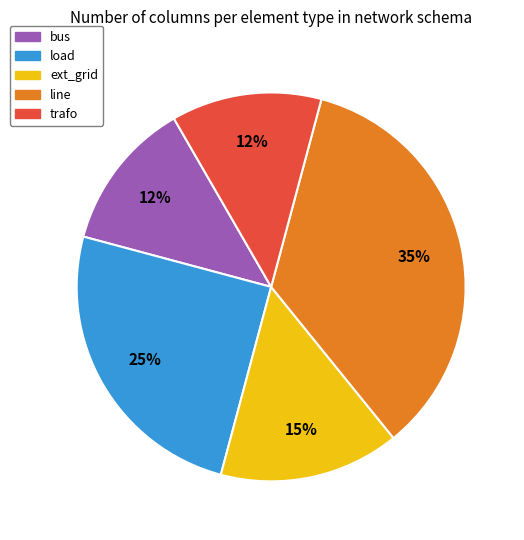

The bus slice represents 6% of the pie. True or false?

False